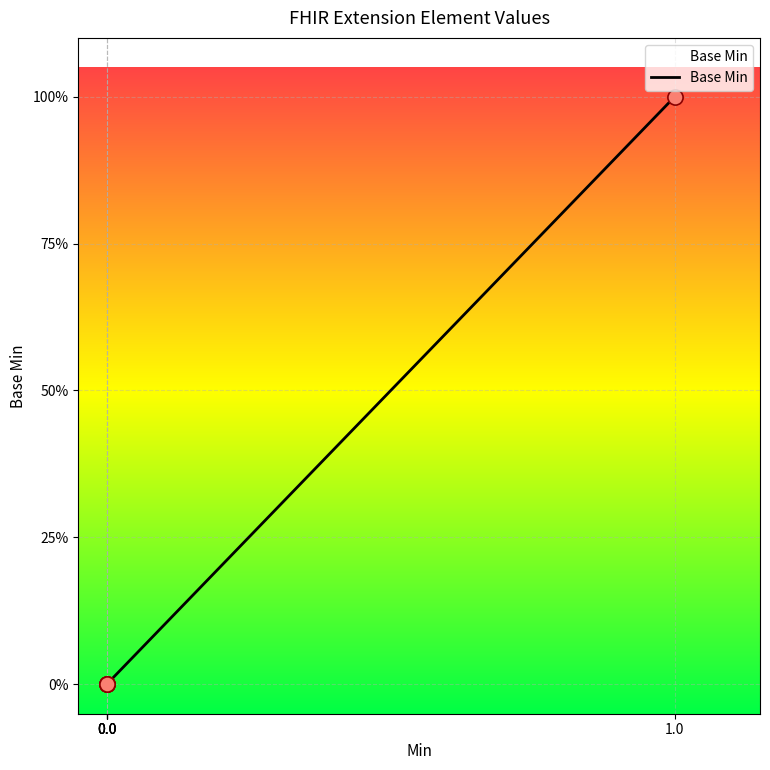

Does the chart have visible grid lines?

Yes